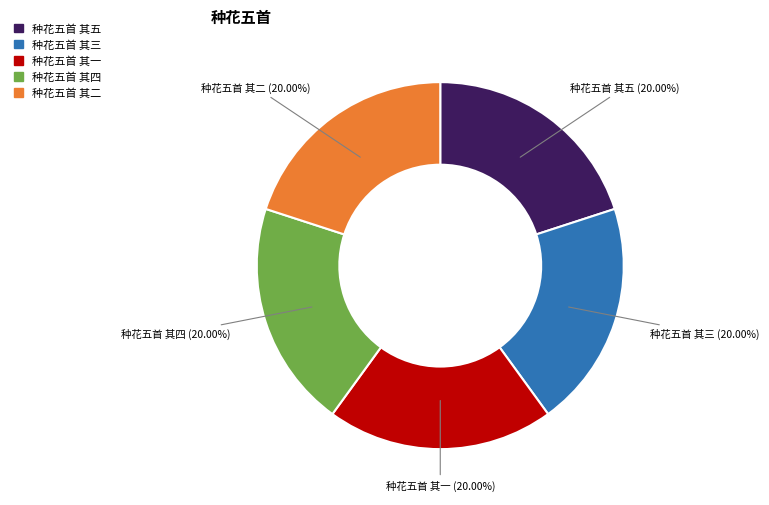

Is it true that 种花五首 其二 is 20% of the pie?

True